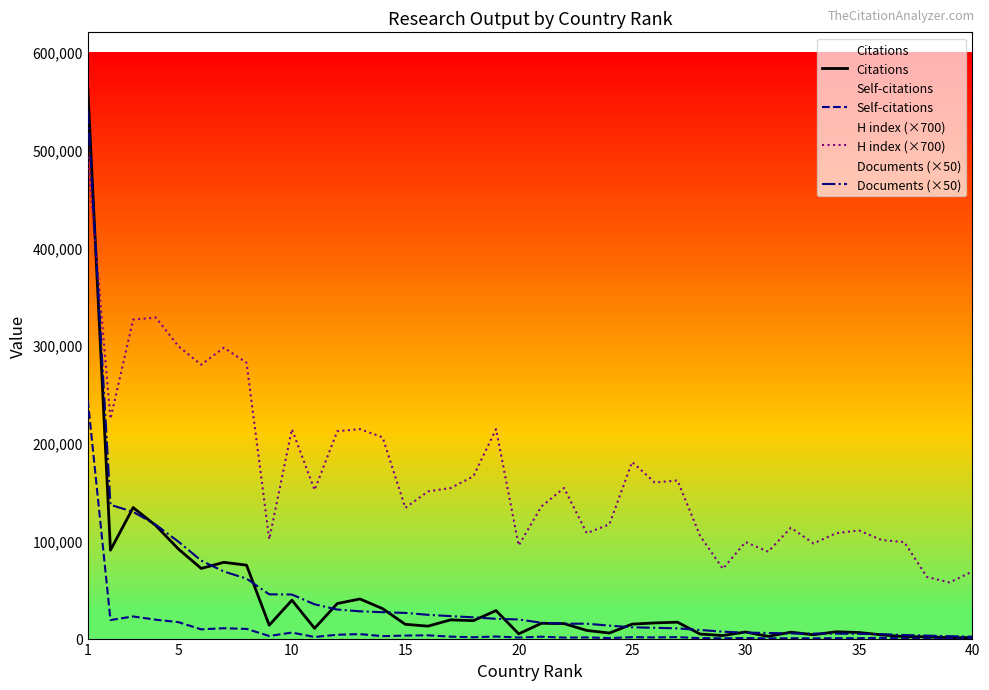

Which series has the largest range (max minus min)?

Citations